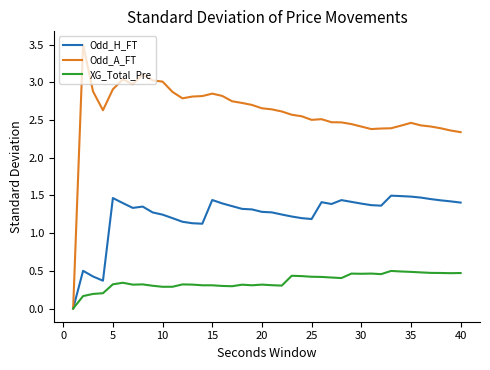

List the series in order of their overall mean, lowest first.

XG_Total_Pre, Odd_H_FT, Odd_A_FT